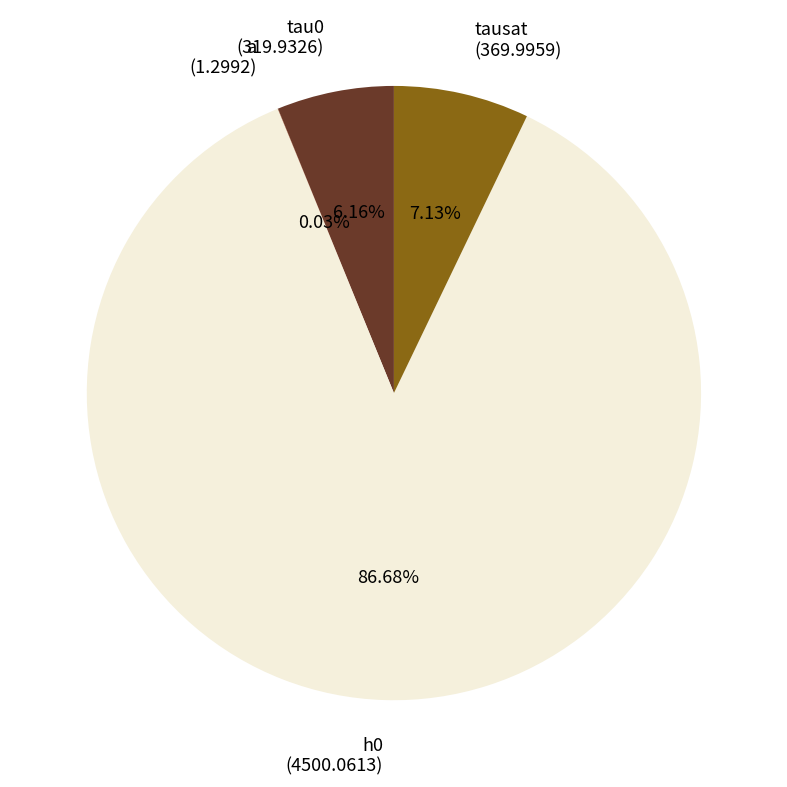

What is the change in value from tau0 to tausat?

+50.1